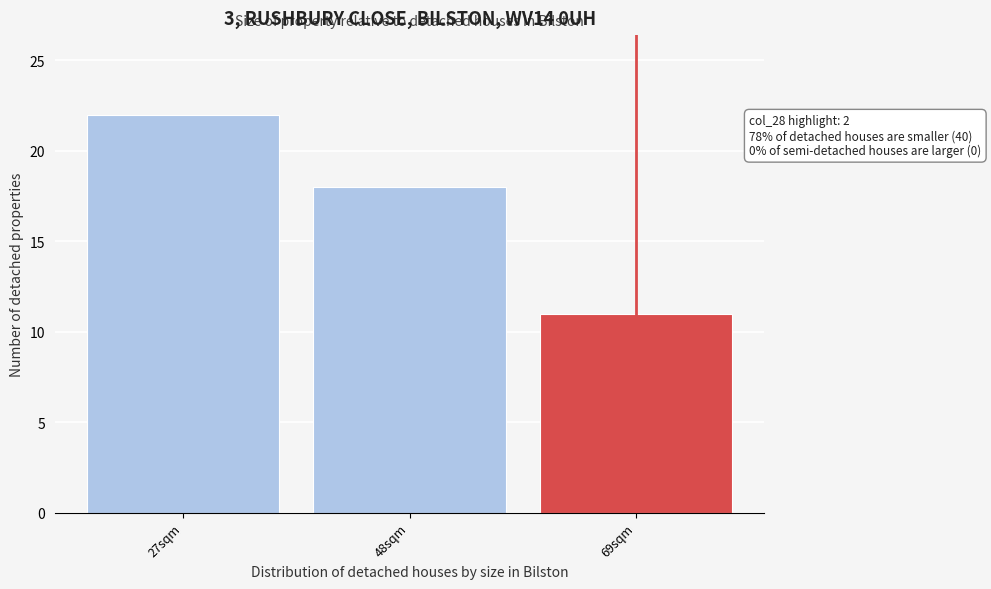

Reading left to right, list all the values displayed in this chart.

22	18	11